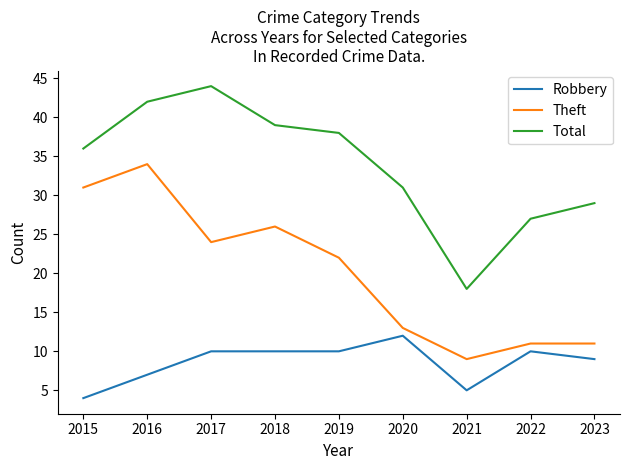

What is the maximum value for Theft?

34